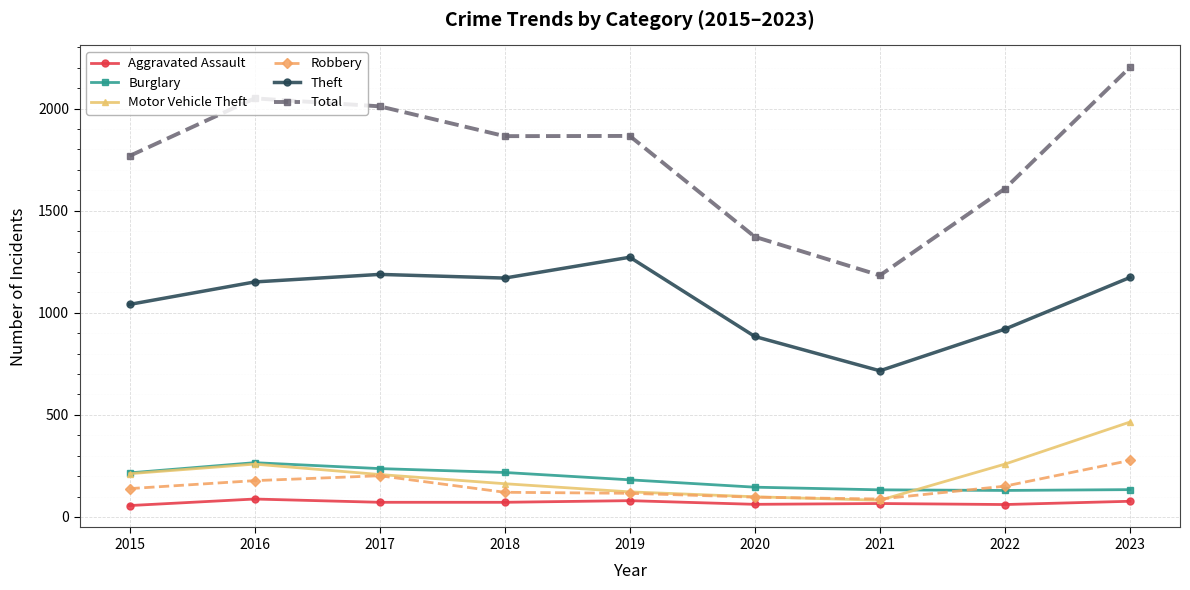

True or false: Motor Vehicle Theft has more than 0 interior local peaks.

True